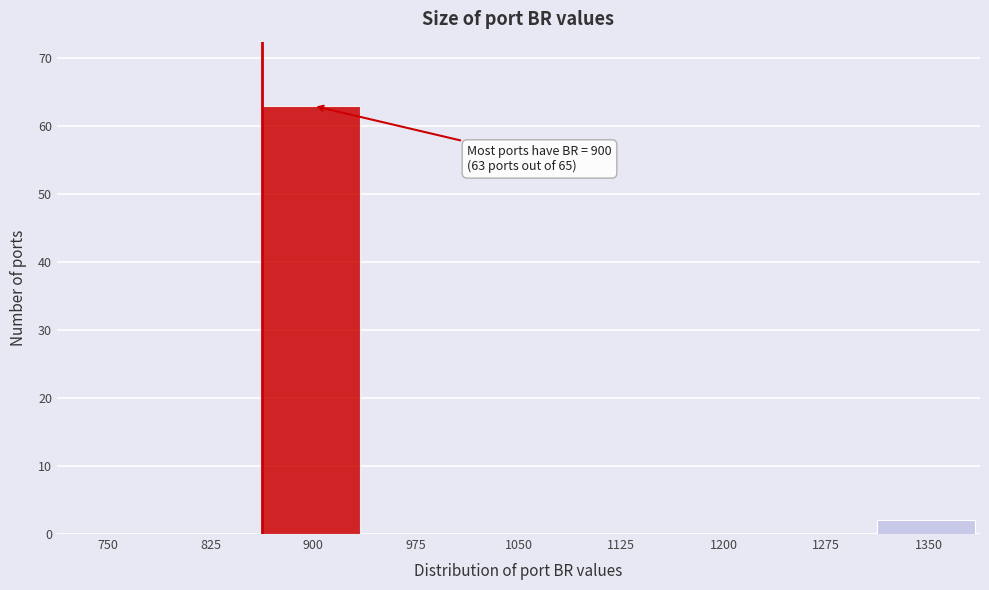

Reading left to right, list all the values displayed in this chart.

750=0	825=0	900=63	975=0	1050=0	1125=0	1200=0	1275=0	1350=2